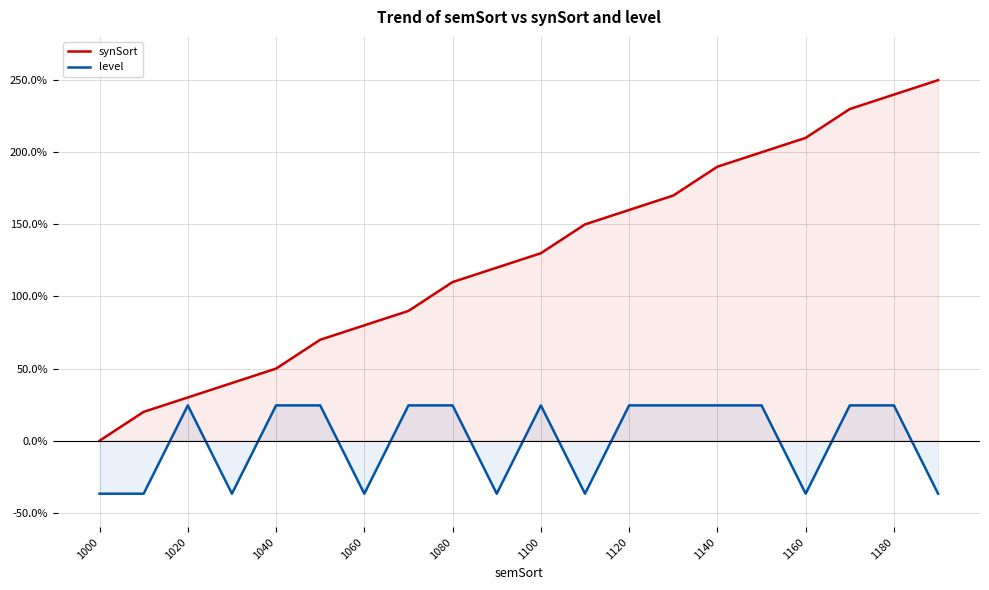

What is the difference between the maximum and minimum values in the level series?

61.2